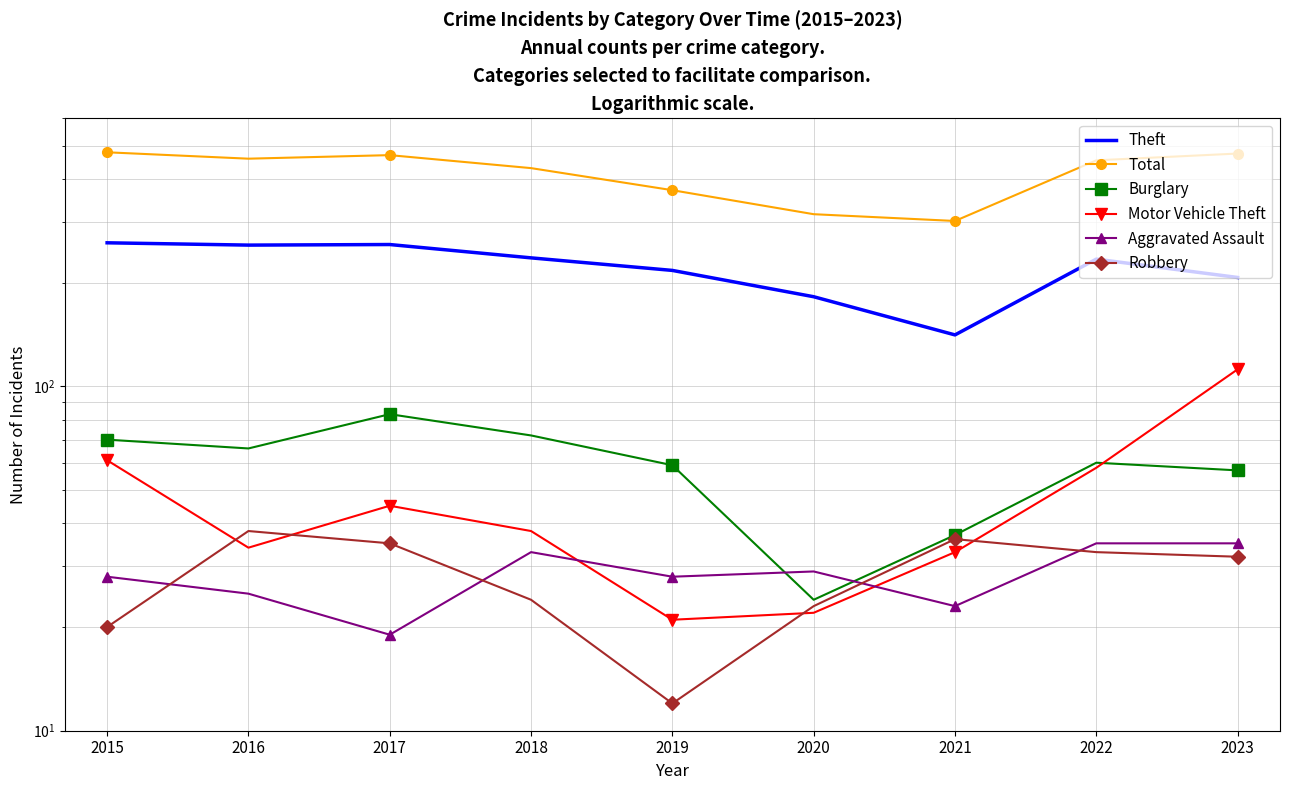

How many categories are shown in the chart?

9